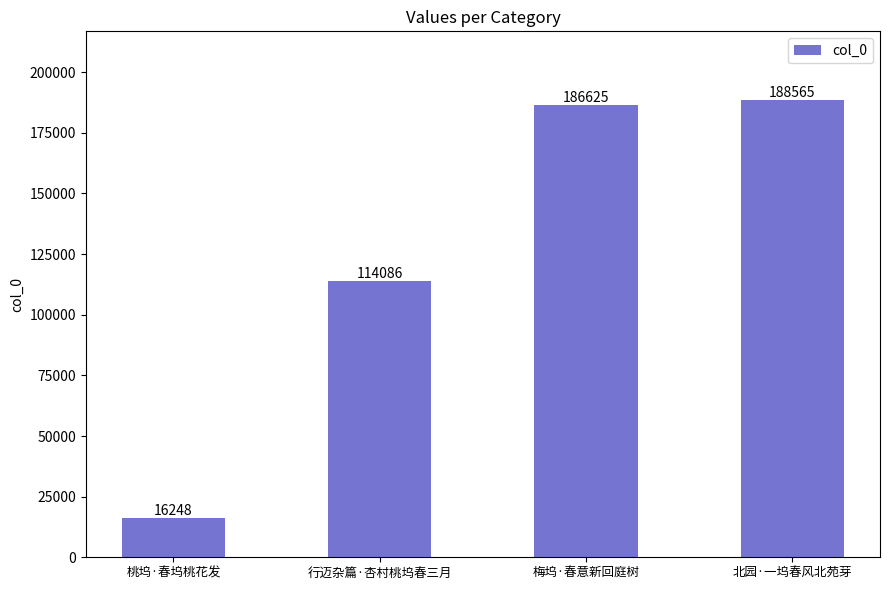

The value at 北园·一坞春风北苑芽 is 102113. True or false?

False